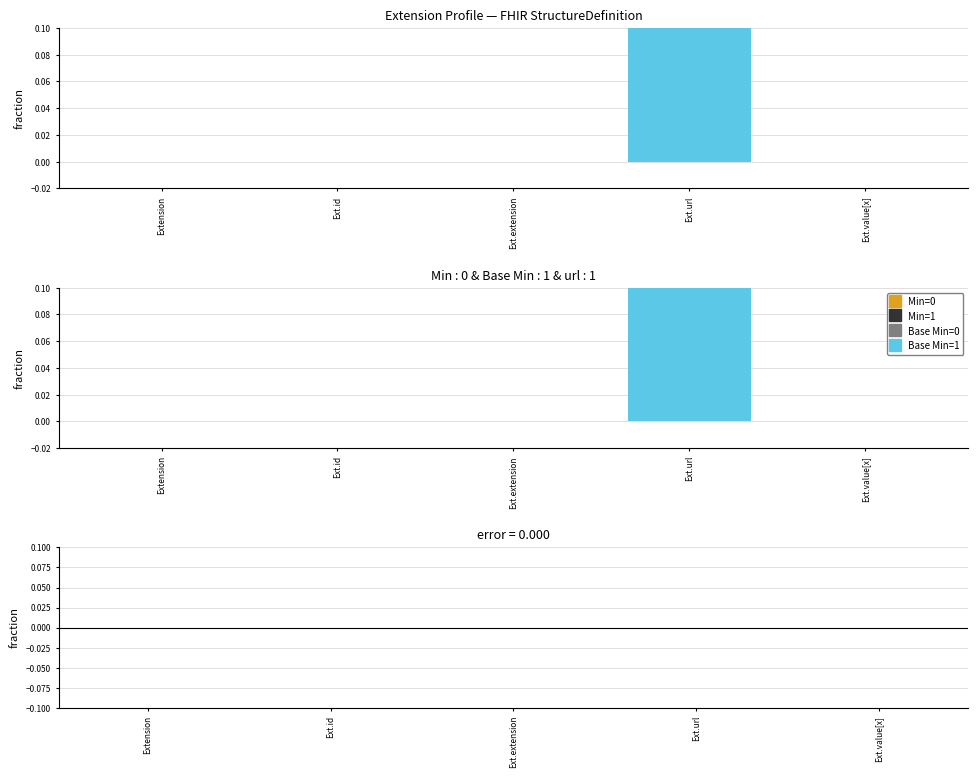

The Min - Base Min series shows 0 at Ext.value[x]. True or false?

True